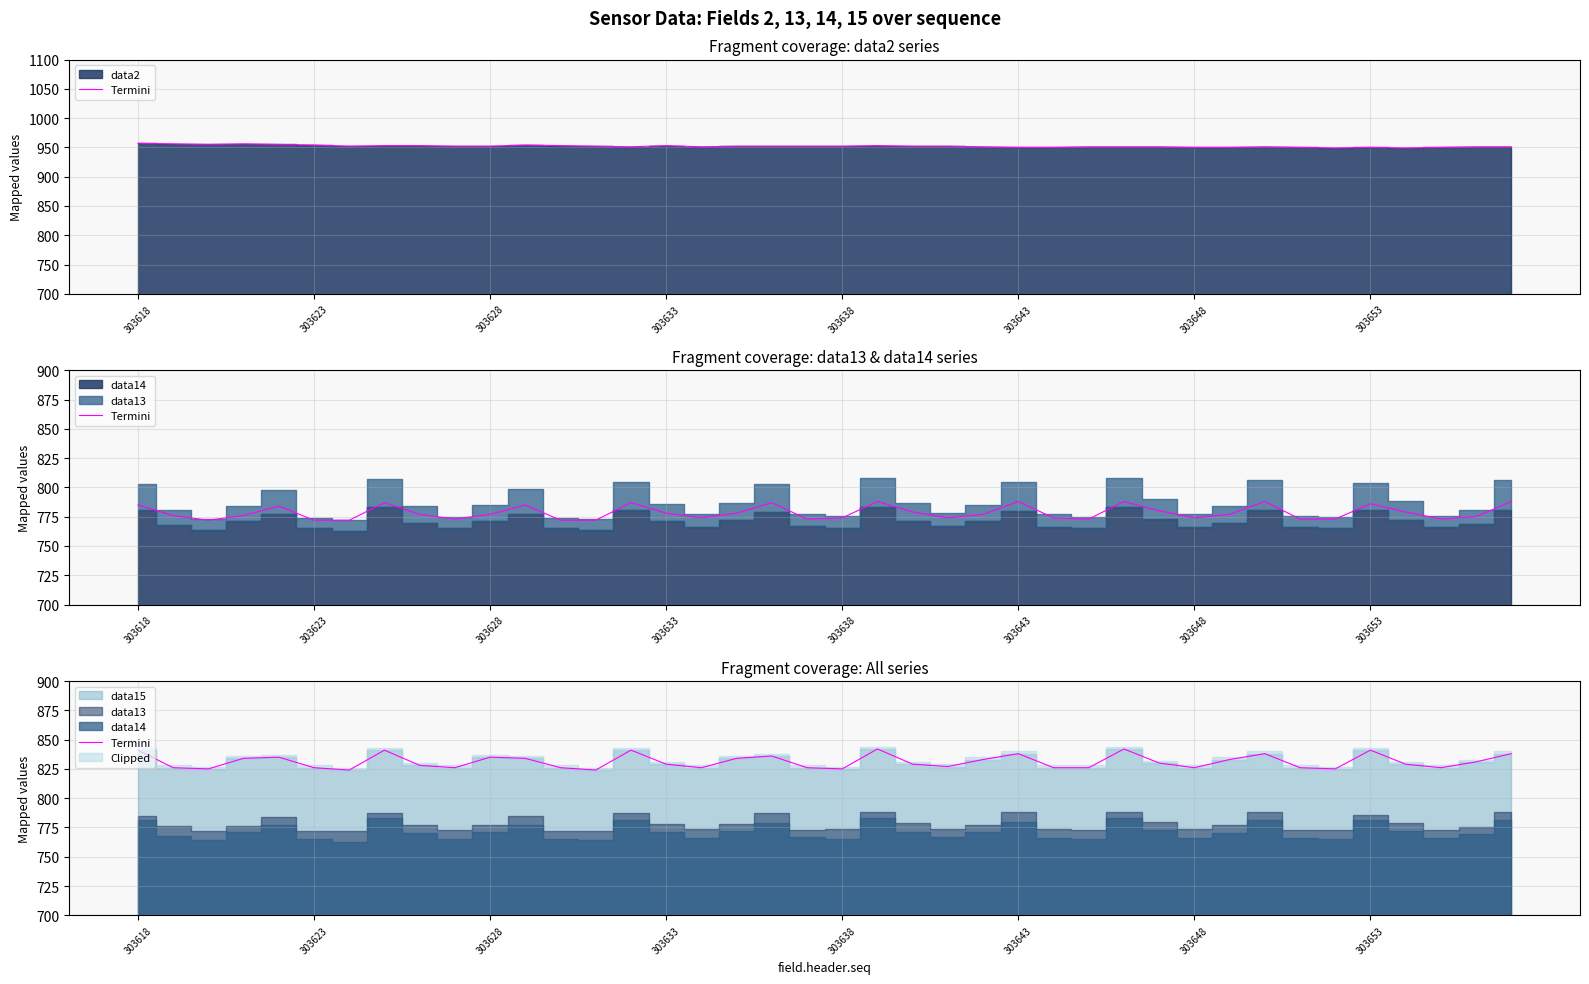

Is it true that the value at 8 is 828?

True